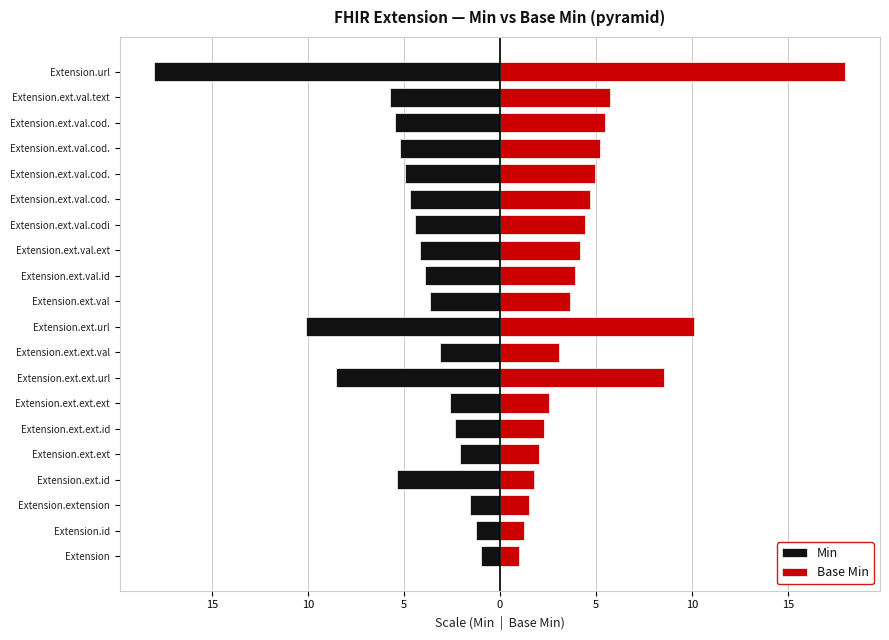

What is the difference between the maximum and minimum values in the Base Min series?

17.0